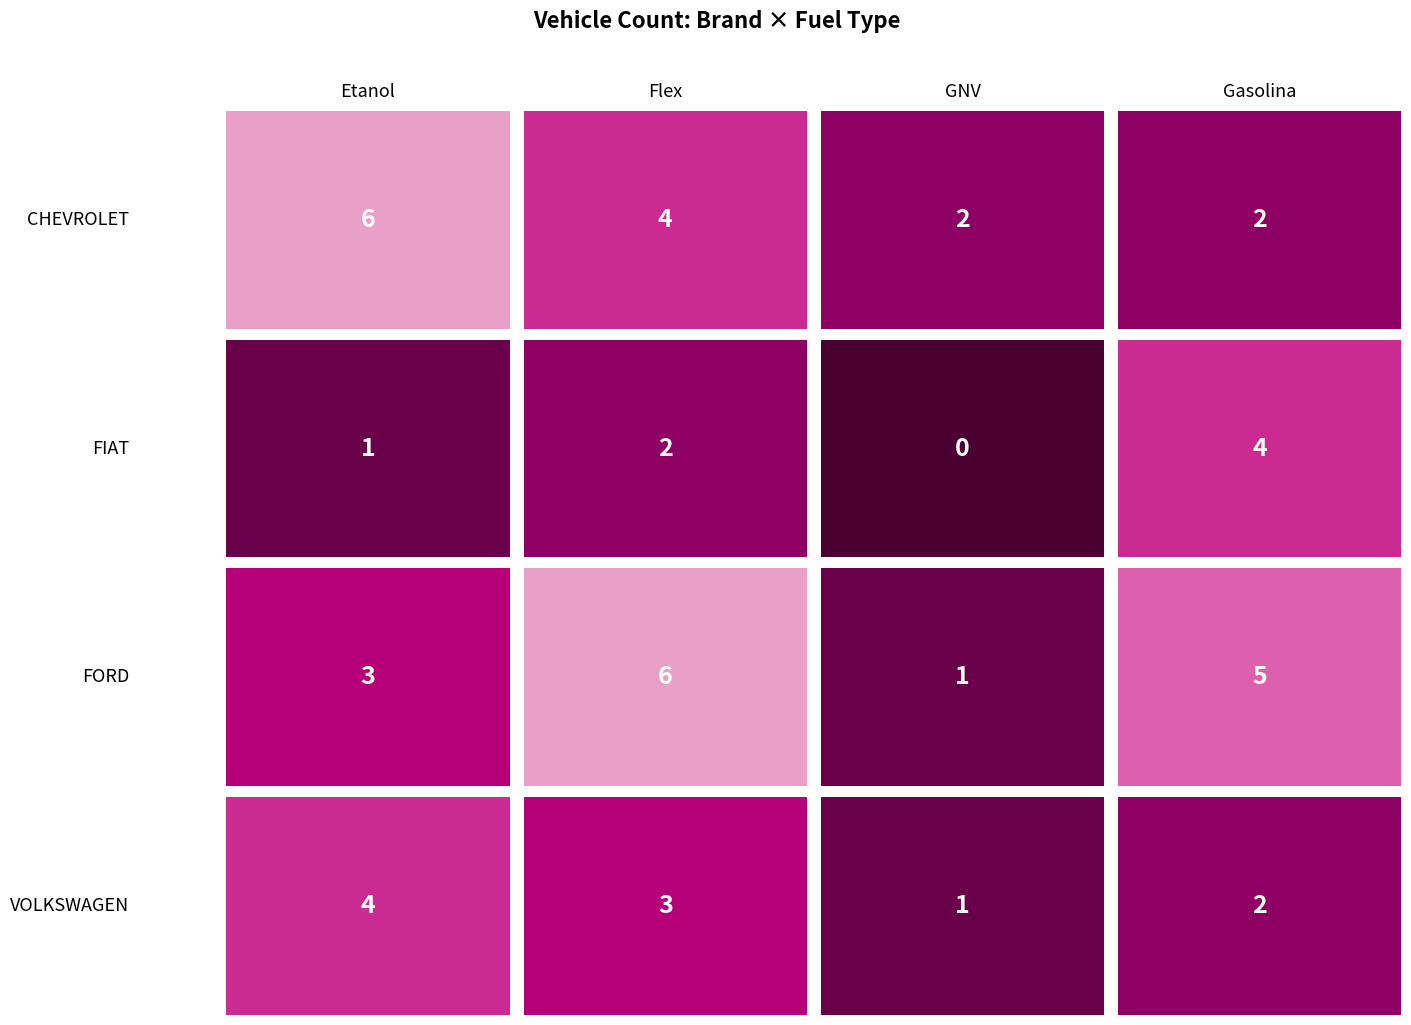

What is the sum of the FORD values at 1 and 3?

11